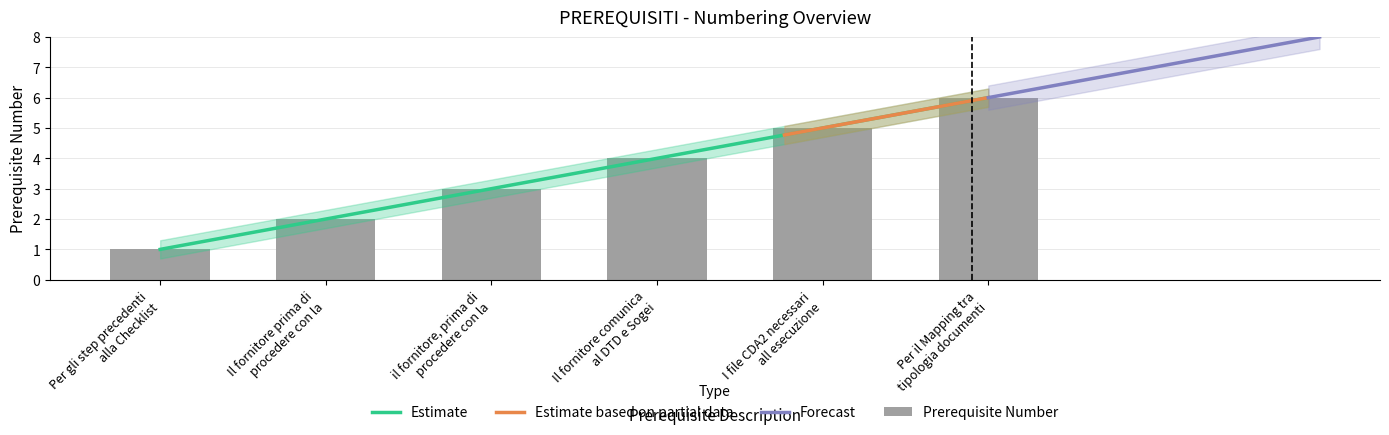

The value at Per gli step precedenti
alla Checklist is 2. True or false?

False